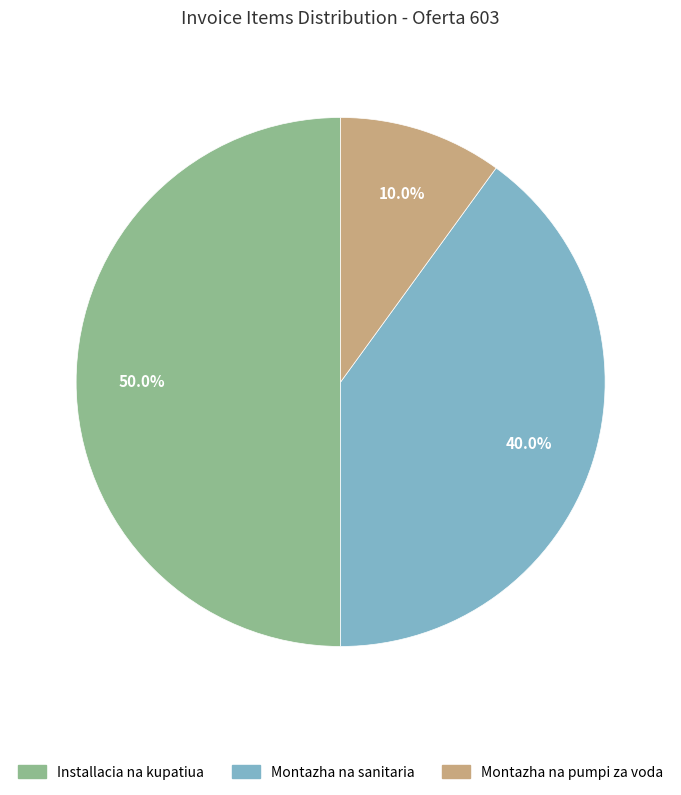

Approximately how many times larger is the value at Montazha na sanitaria compared to Montazha na pumpi za voda?

4.0